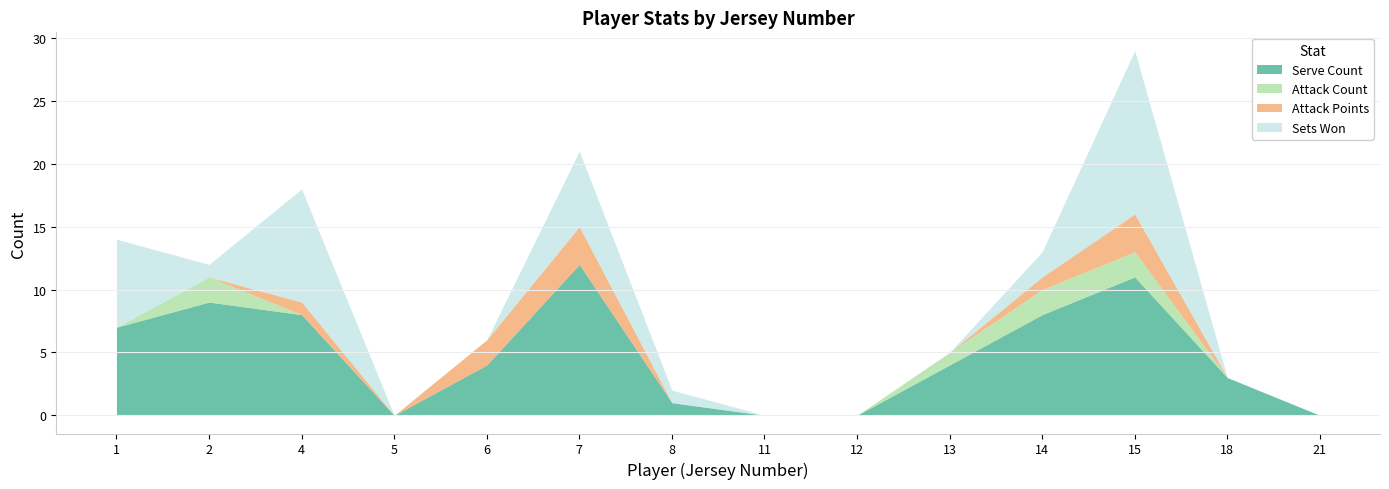

At which label does Serve Count reach its minimum?

5